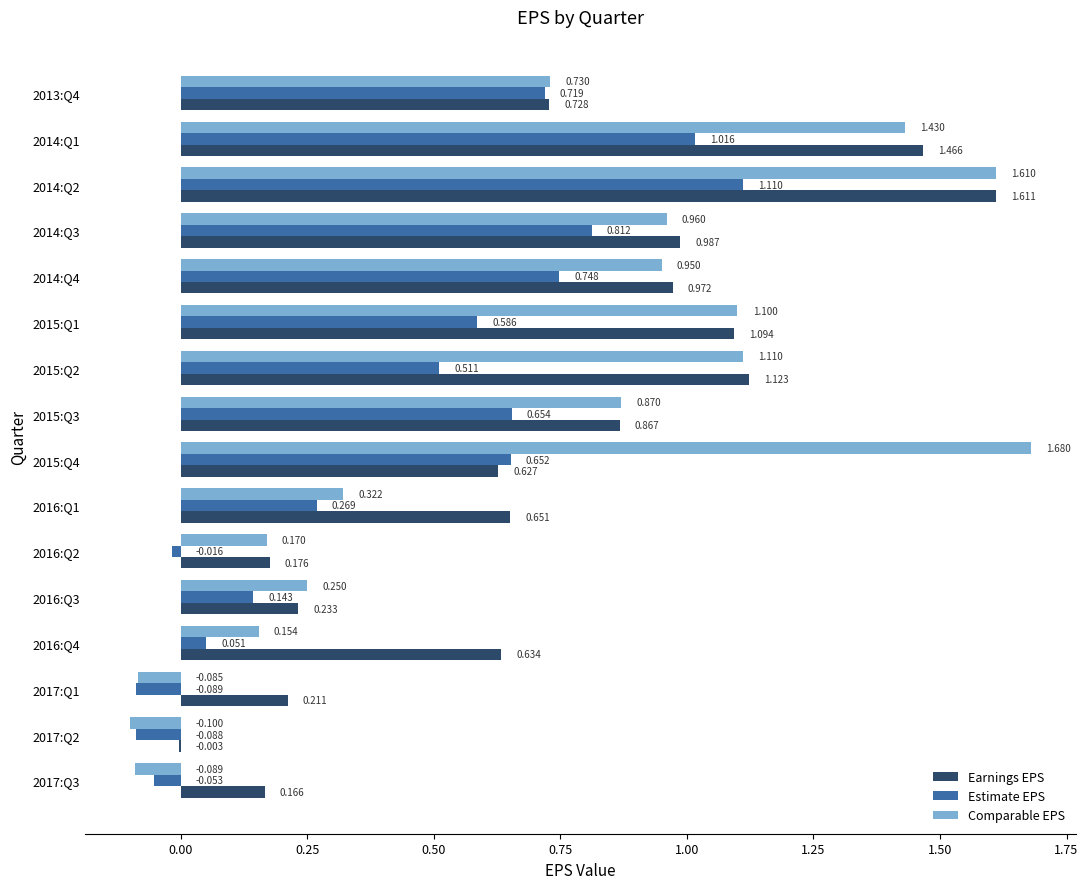

Which series changed the most between 2017:Q3 and 2013:Q4?

Comparable EPS